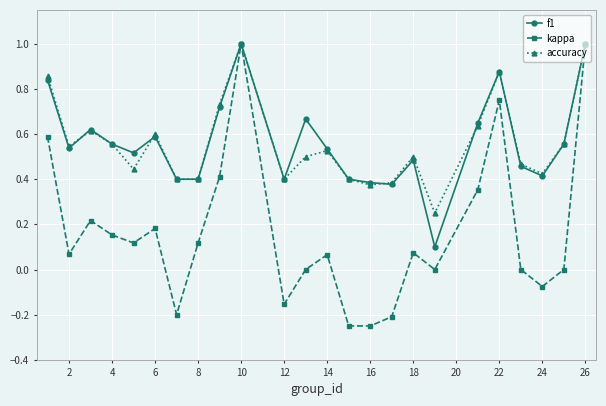

What is the maximum value shown in the chart?

1.0